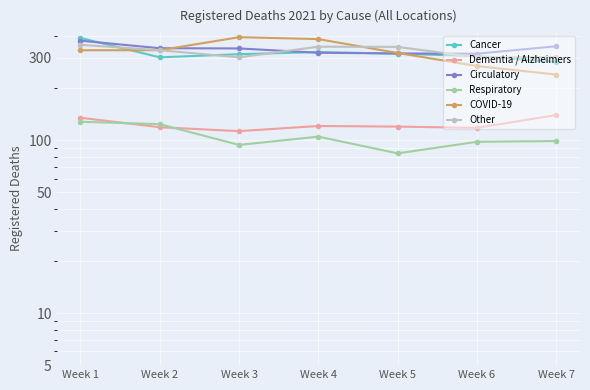

At which label is COVID-19 closest to 317?

Week 5